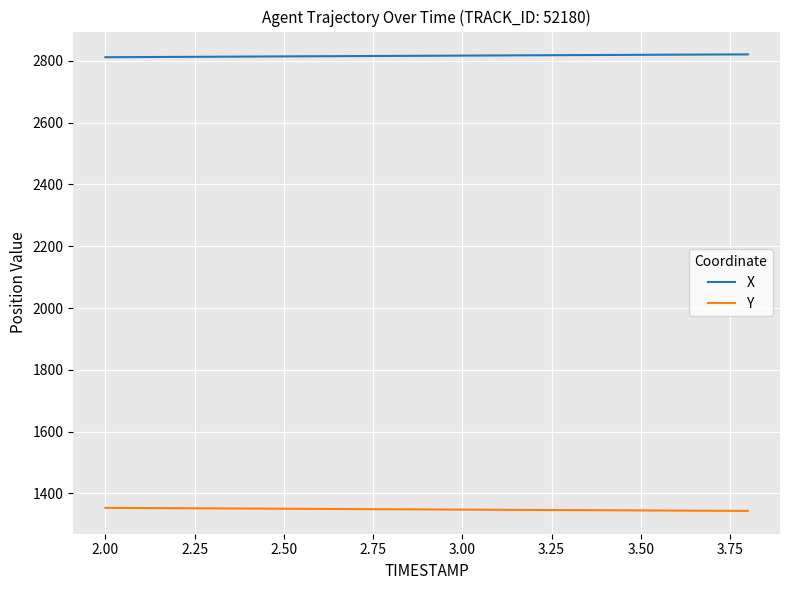

Count the number of categories in the chart.

19